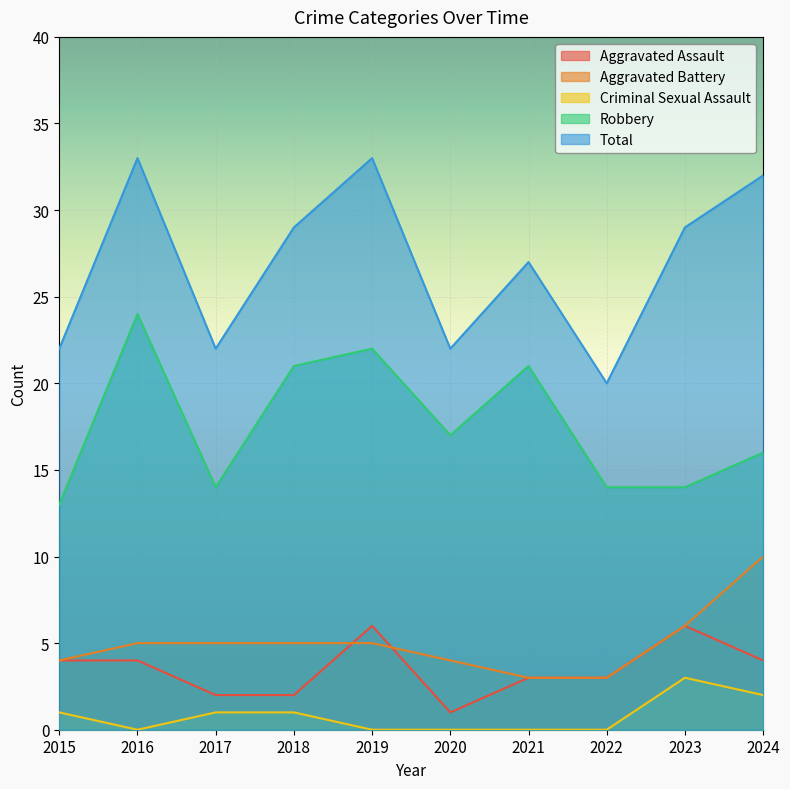

Reading right to left, extract all data points from this chart.

Aggravated Assault: 2024=4	2023=6	2022=3	2021=3	2020=1	2019=6	2018=2	2017=2	2016=4	2015=4
Aggravated Battery: 2024=10	2023=6	2022=3	2021=3	2020=4	2019=5	2018=5	2017=5	2016=5	2015=4
Criminal Sexual Assault: 2024=2	2023=3	2022=0	2021=0	2020=0	2019=0	2018=1	2017=1	2016=0	2015=1
Robbery: 2024=16	2023=14	2022=14	2021=21	2020=17	2019=22	2018=21	2017=14	2016=24	2015=13
Total: 2024=32	2023=29	2022=20	2021=27	2020=22	2019=33	2018=29	2017=22	2016=33	2015=22